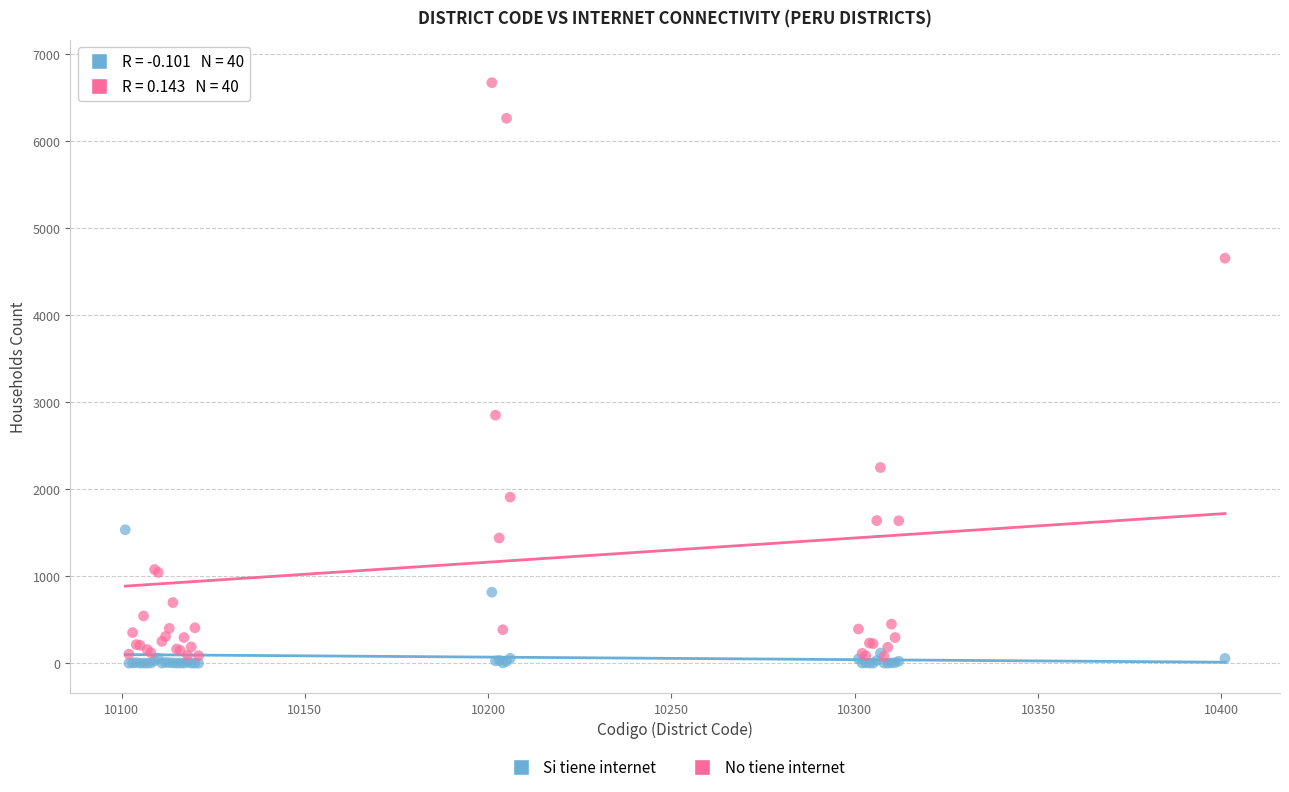

Across all series, what Y value is closest to 3412?

2851